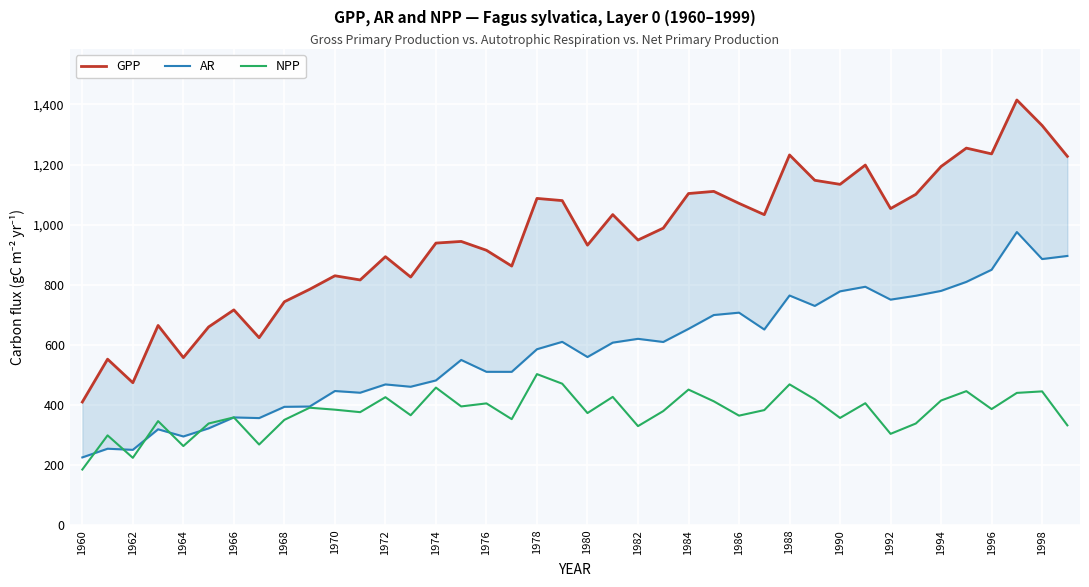

True or false: NPP has a value of 425.3 at 1972.

True